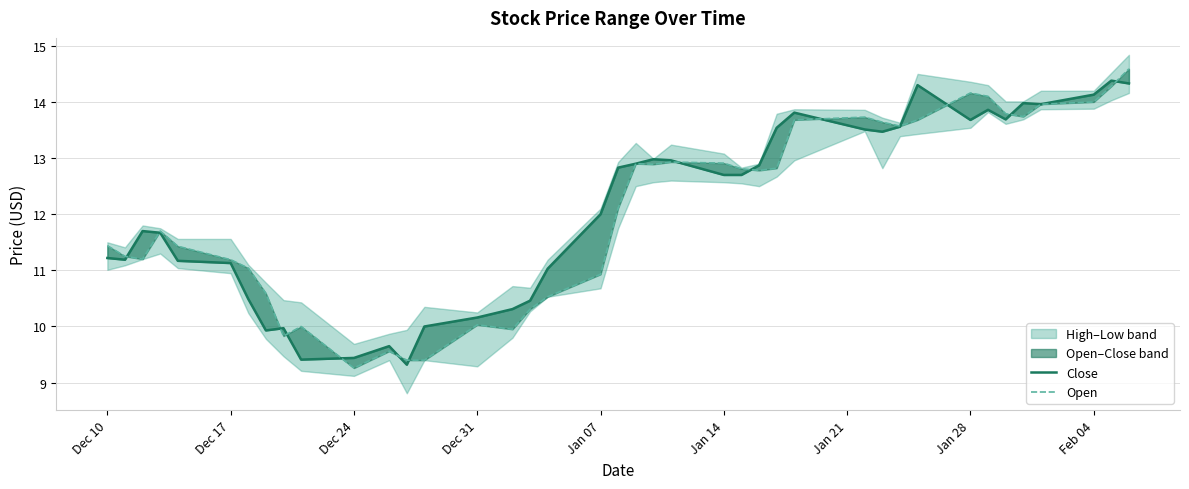

How many lines are shown in the chart?

2